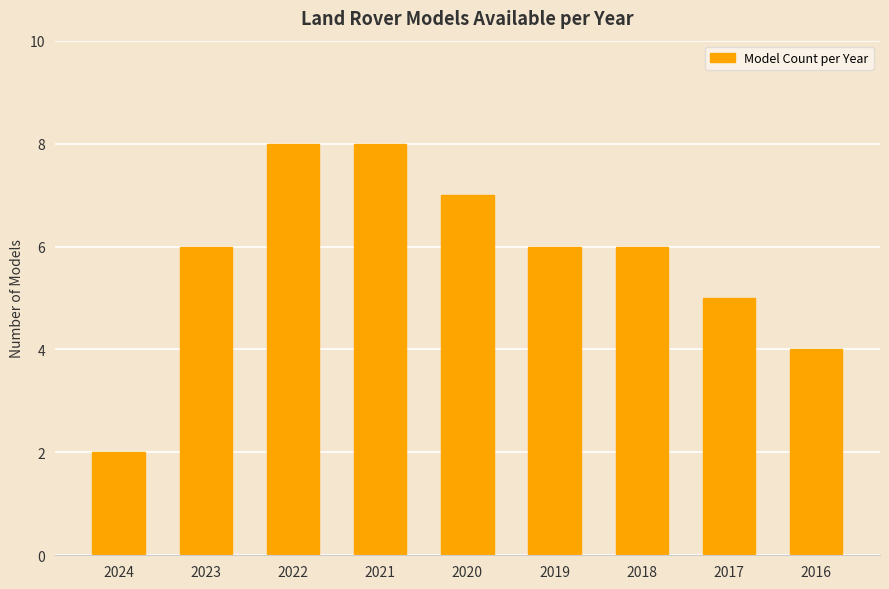

What is the greatest value displayed?

8